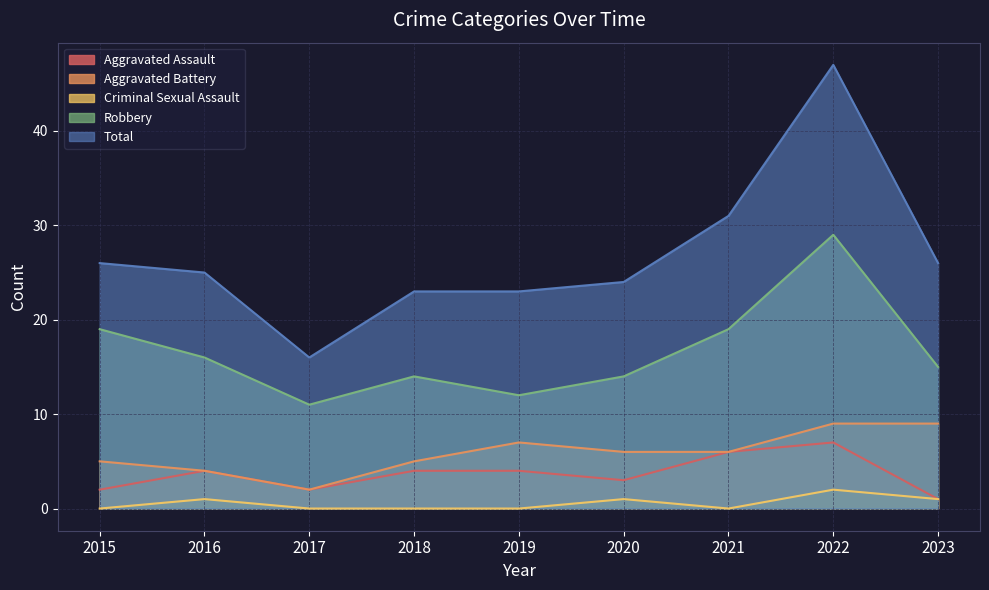

Where is the first local minimum for Aggravated Assault?

2017